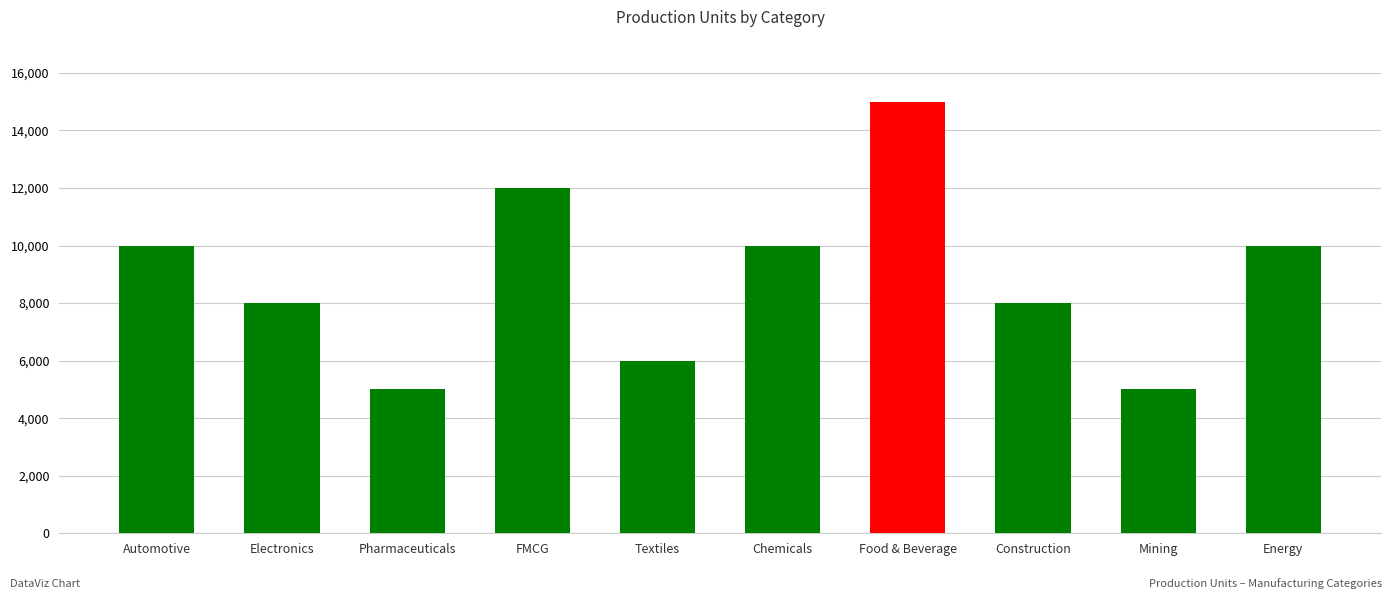

The chart shows a value of 5000 at Pharmaceuticals. True or false?

True